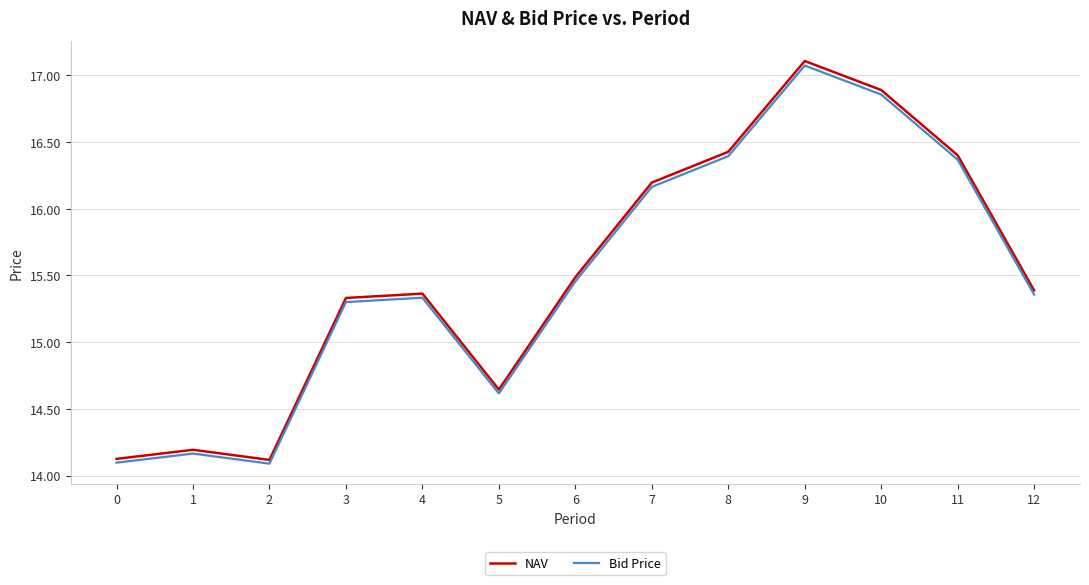

Which series has the largest total across all categories?

NAV